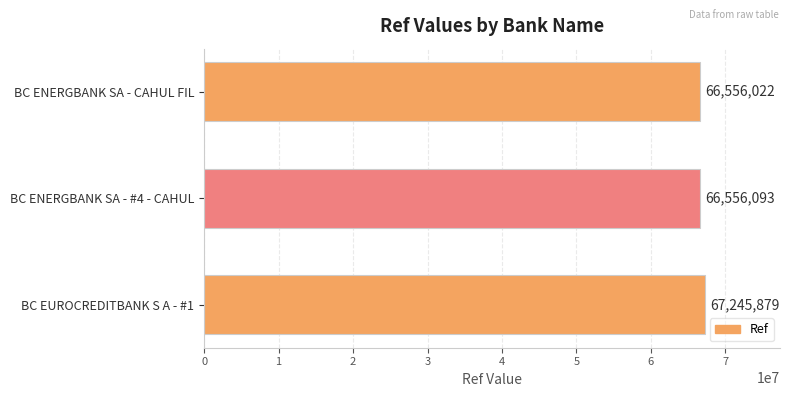

Which has a higher value, BC ENERGBANK SA - CAHUL FIL or BC ENERGBANK SA - #4 - CAHUL?

BC ENERGBANK SA - #4 - CAHUL